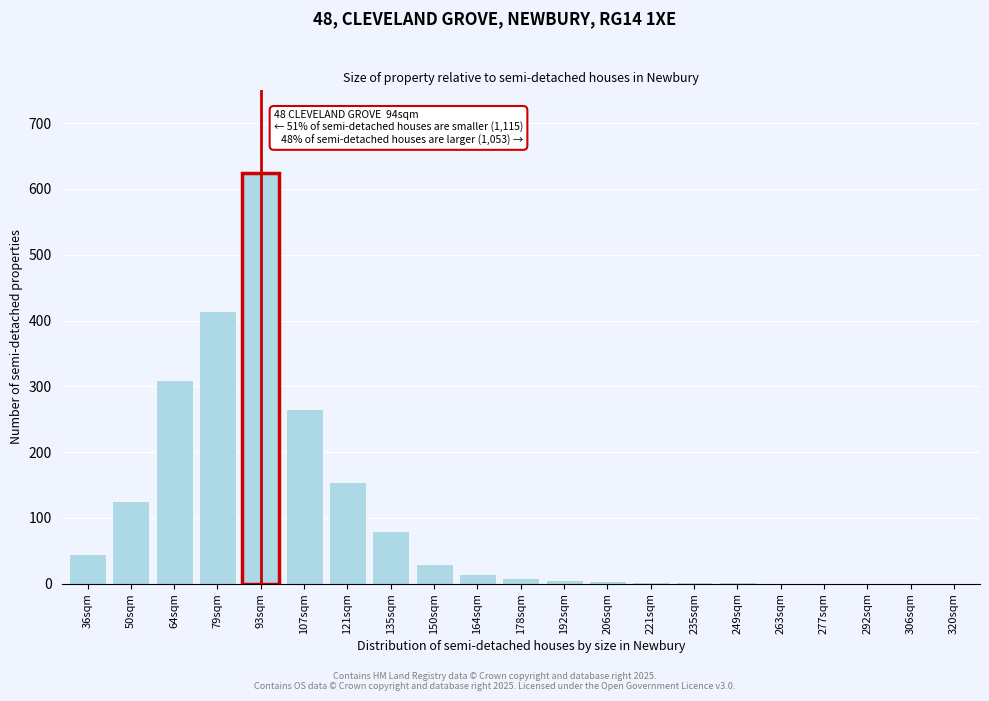

What value does the data have at 107sqm?

265